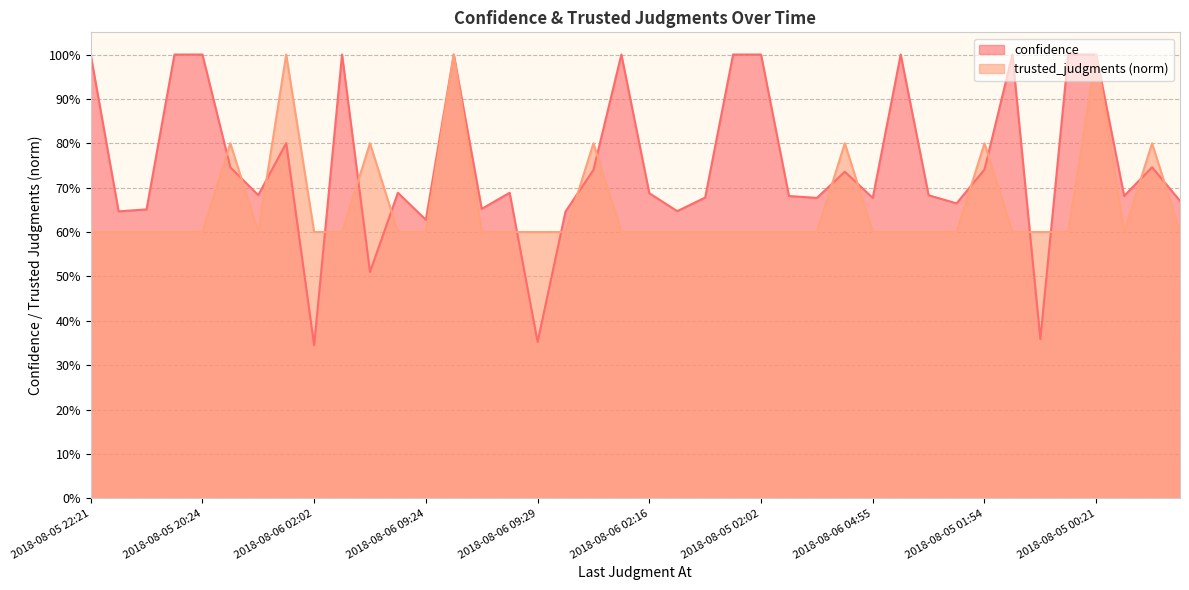

How many interior local valleys does the confidence series have?

13